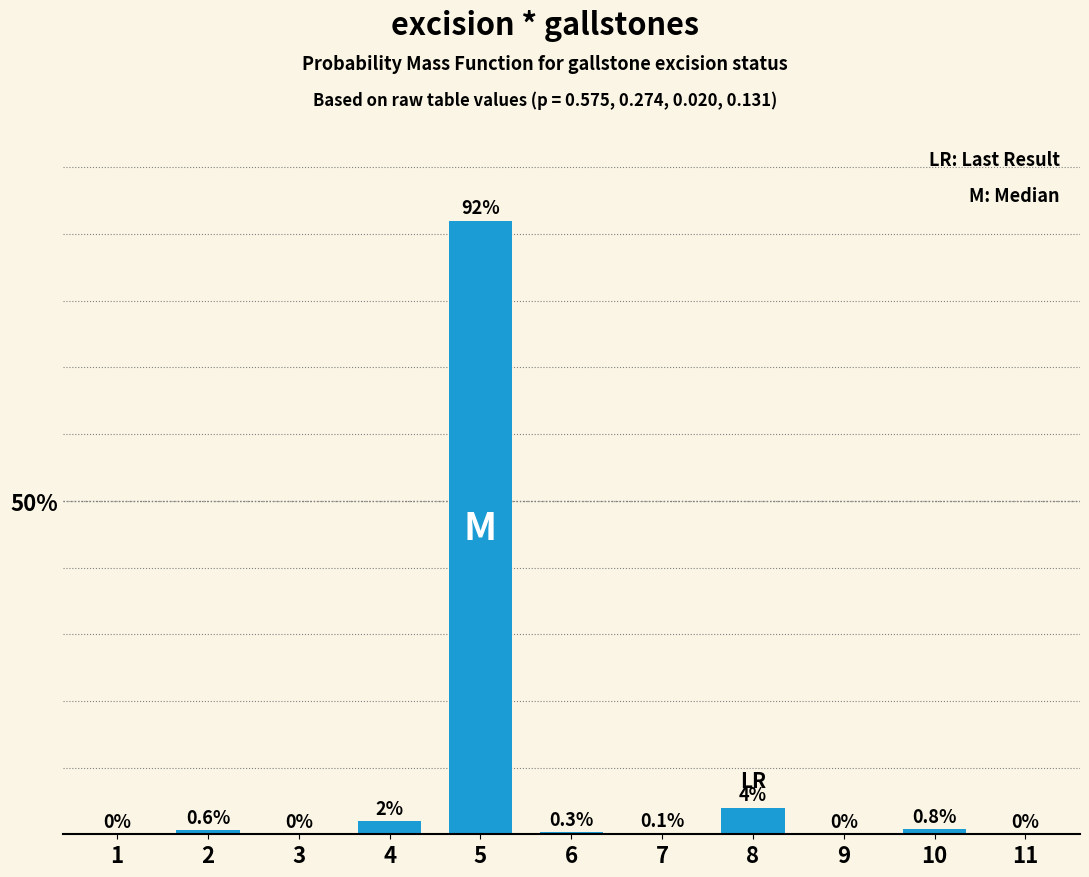

Are the bars horizontal?

No